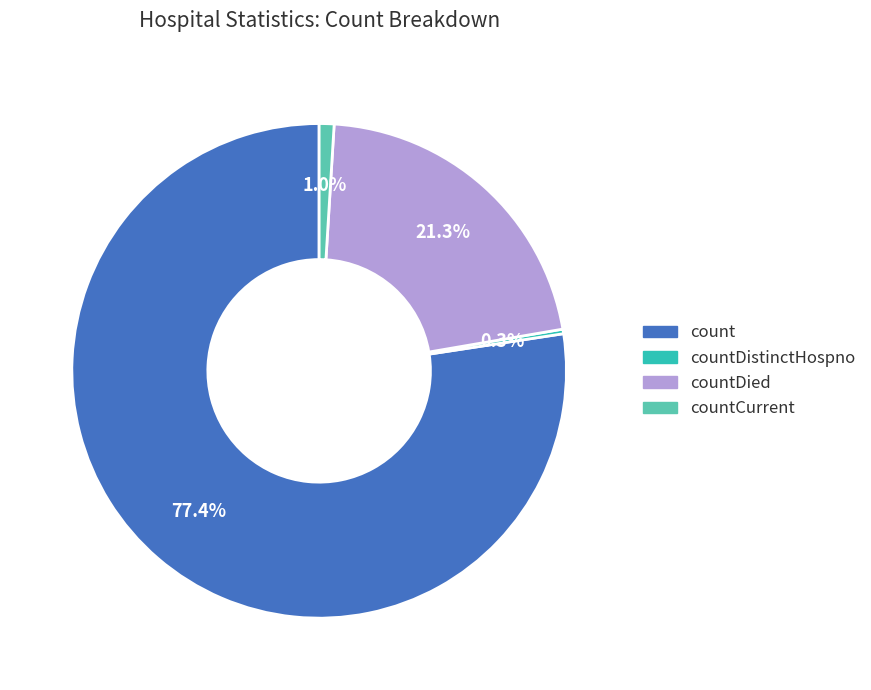

Is there any slice that represents more than half of the pie?

Yes